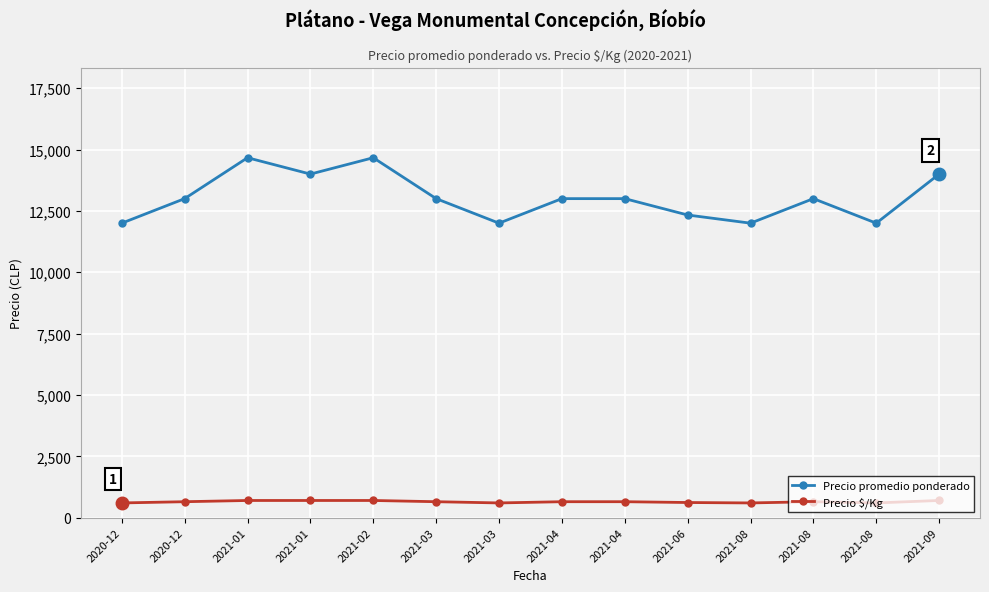

Which category has the lowest value in the Precio promedio ponderado series?

2020-12